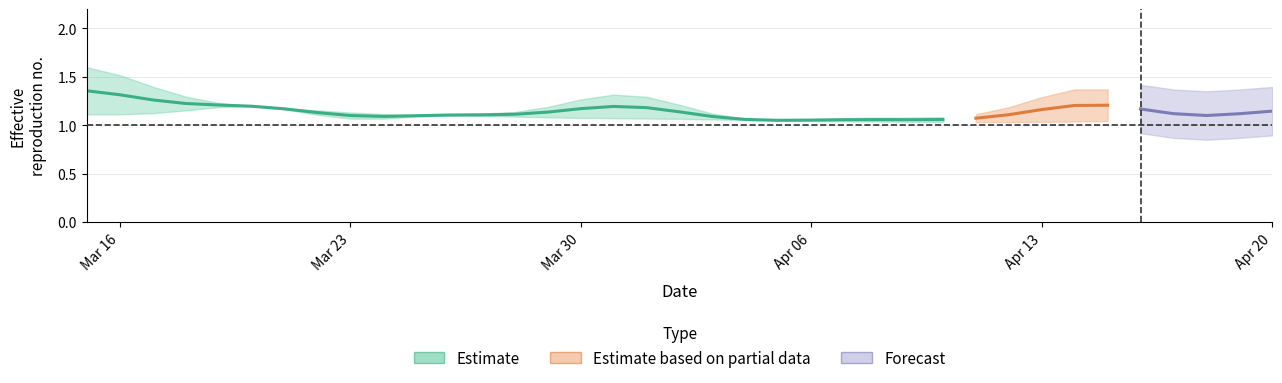

What is the average value of the multiplier series?

1.1